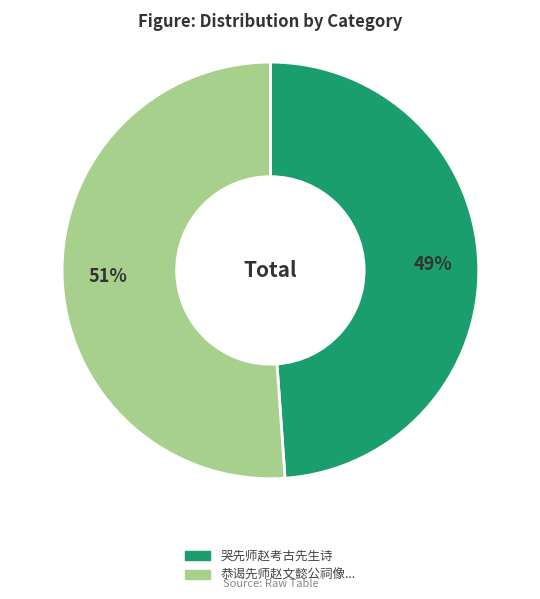

Is there any slice that represents more than half of the pie?

Yes